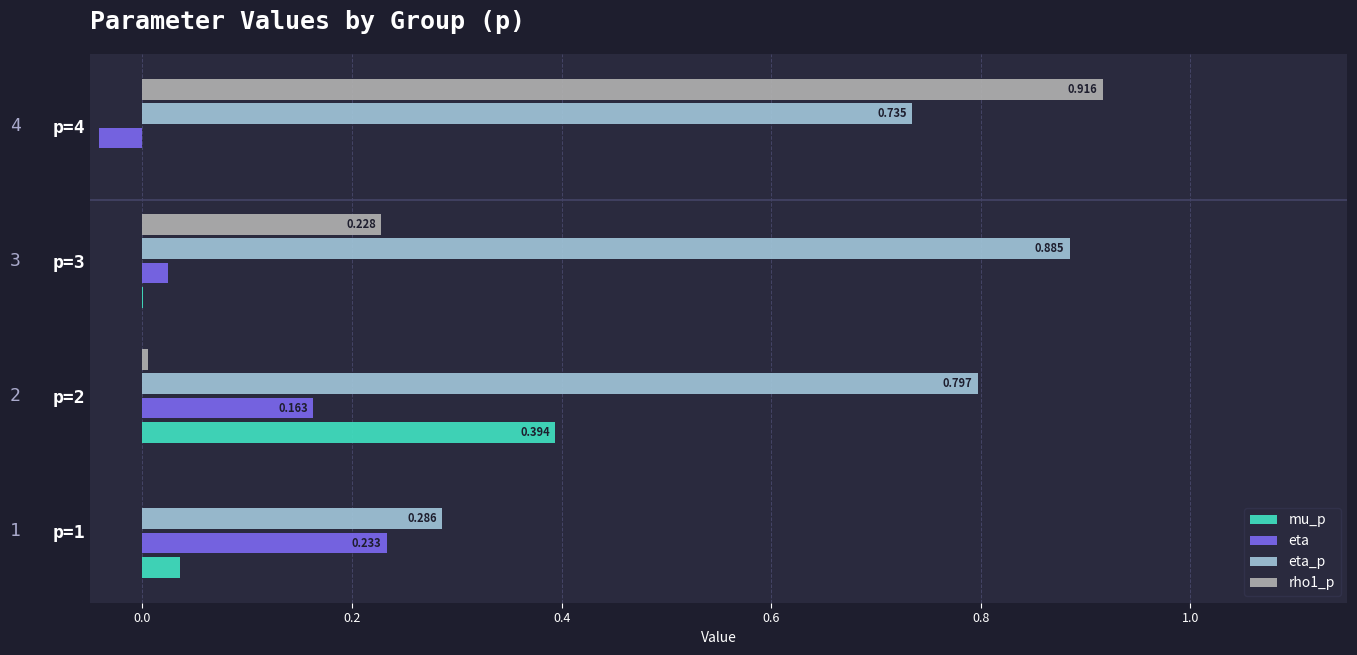

How many series are shown in this chart?

4